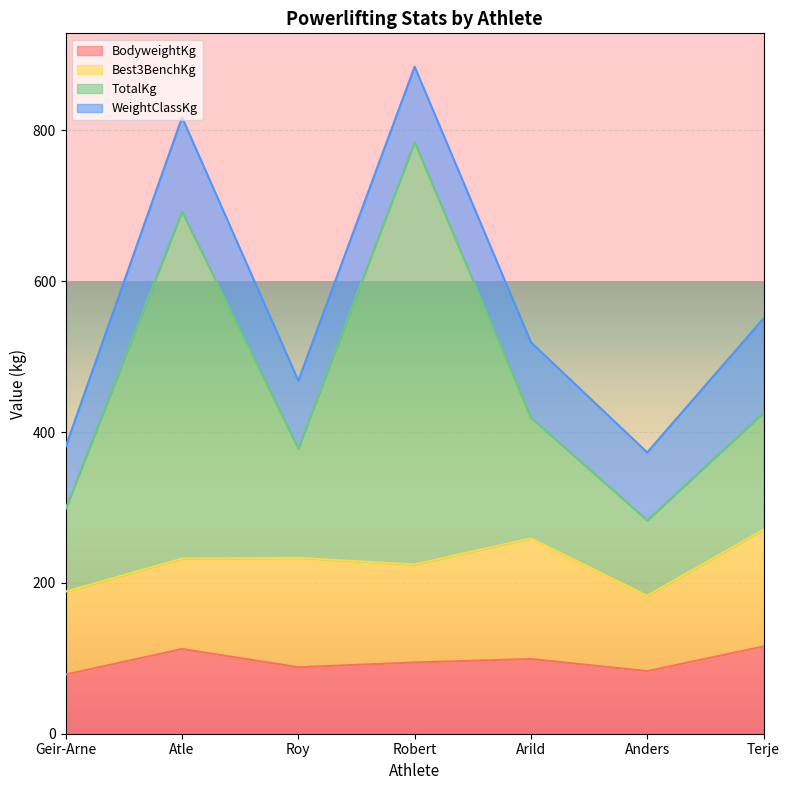

True or false: TotalKg has more than 1 interior local peaks.

True